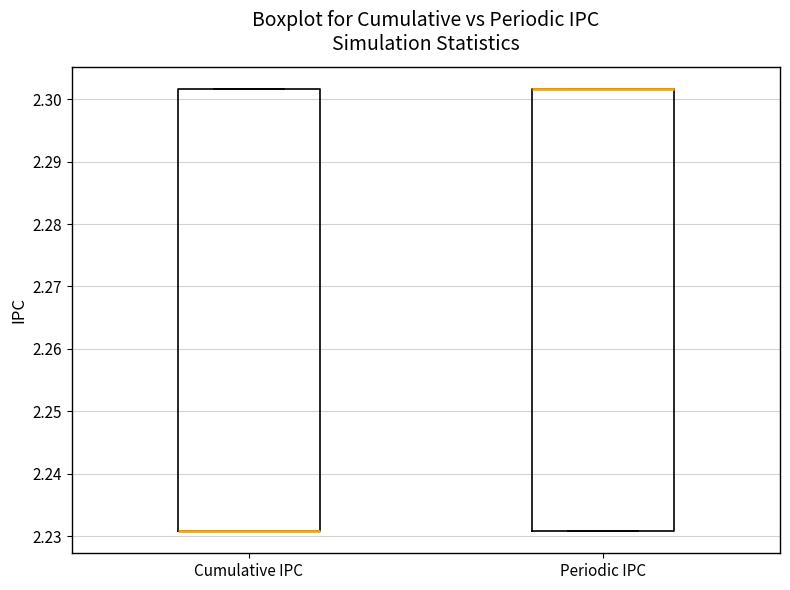

Reading left to right, transcribe this box plot: for each box, give where its median line is, the range the box spans, and where its two whiskers end, as read against the y-axis. The values are not printed on the chart, so give them approximately, as read against the axis.

Cumulative IPC: median 2.231 (drawn on the box's lower edge), box 2.231 to 2.302, whiskers 2.231 to 2.302
Periodic IPC: median 2.302 (drawn on the box's upper edge), box 2.231 to 2.302, whiskers 2.231 to 2.302